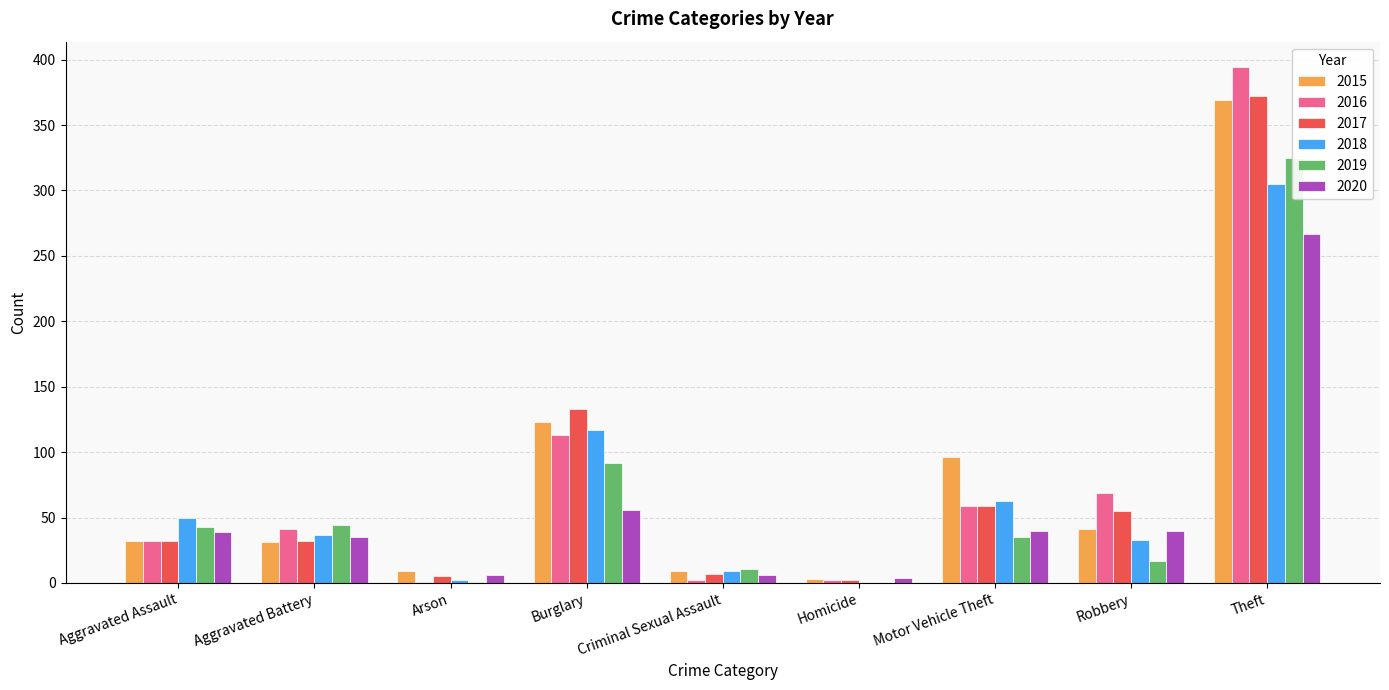

At how many categories does at least one series exceed 44?

5